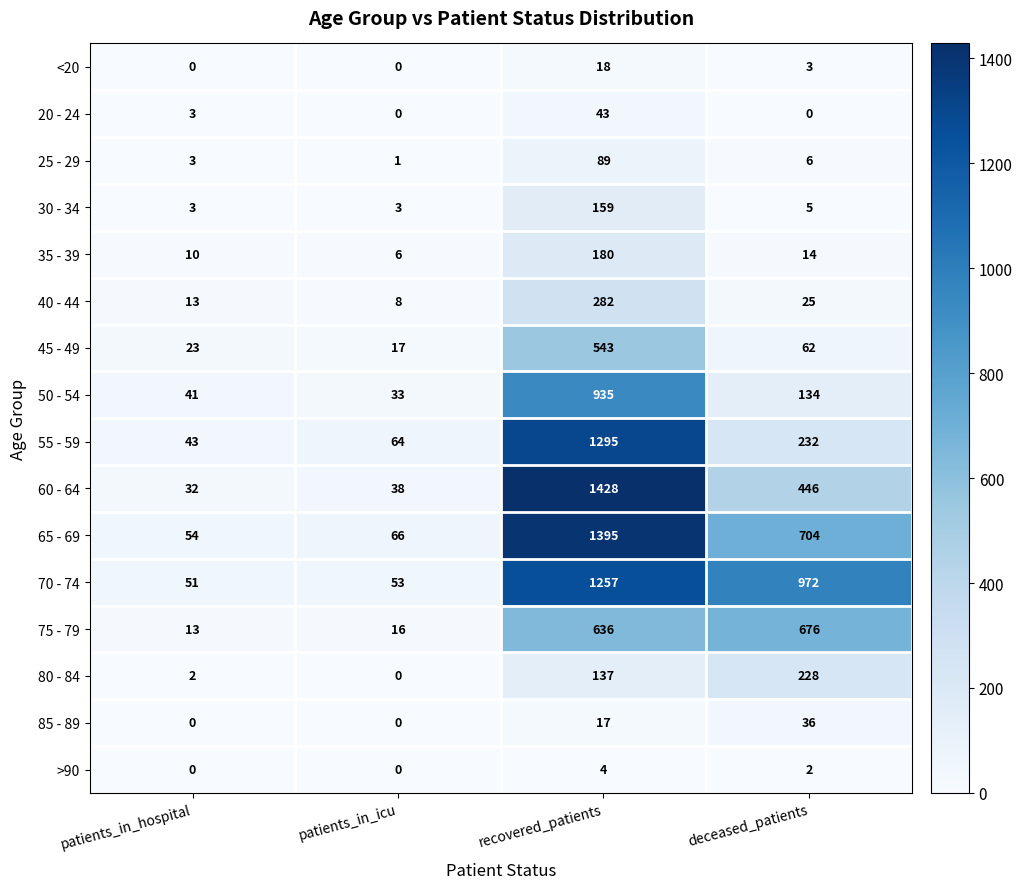

The value of 85 - 89 at patients_in_icu is 14. True or false?

False